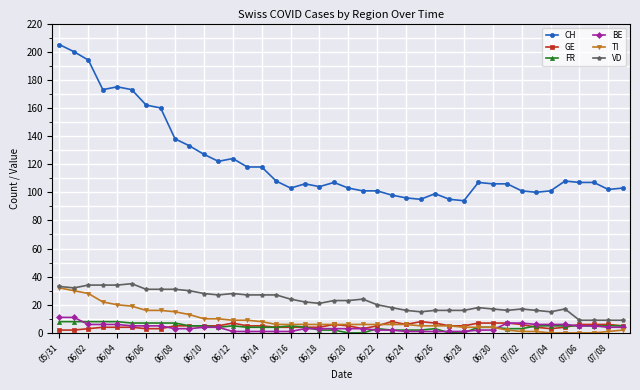

How many lines are shown in the chart?

6